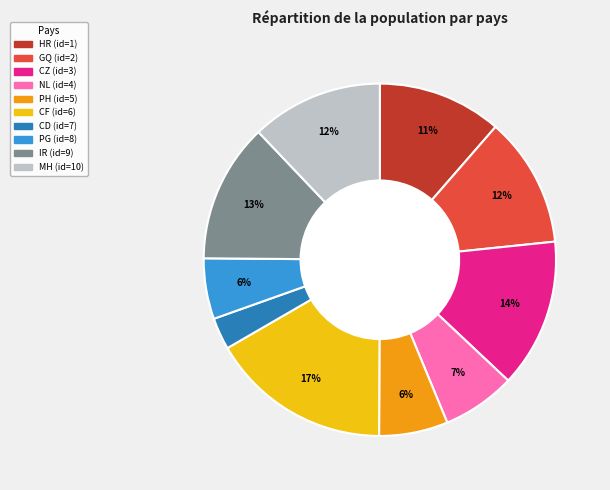

To the nearest percent, what is the difference between the largest and smallest slice percentages?

14%